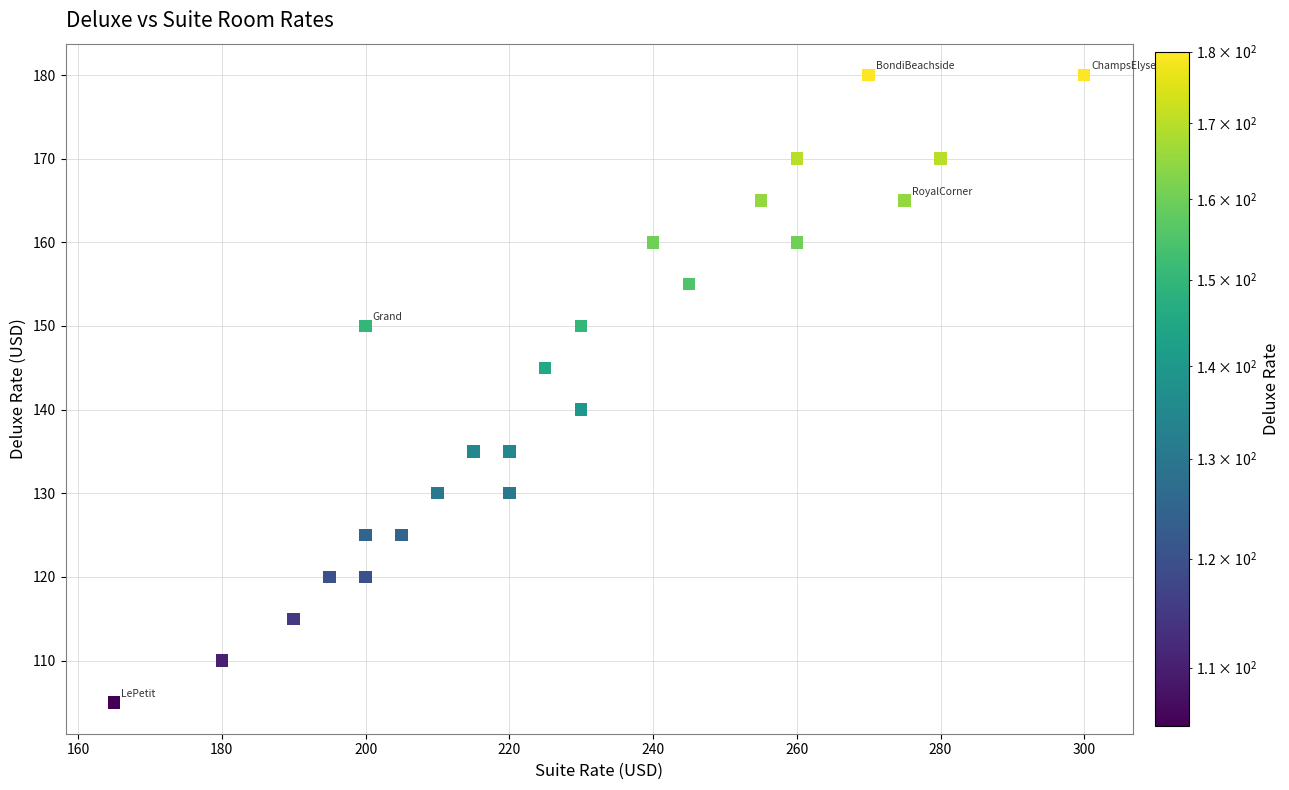

What Y value in the scatter plot is closest to 142?

140